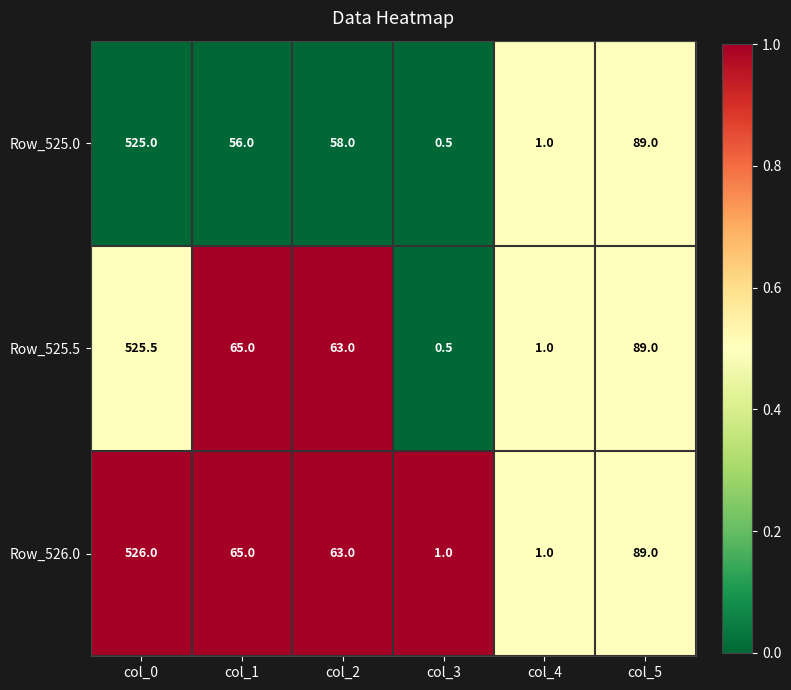

What is the average value of the Row_525.5 series?

124.0